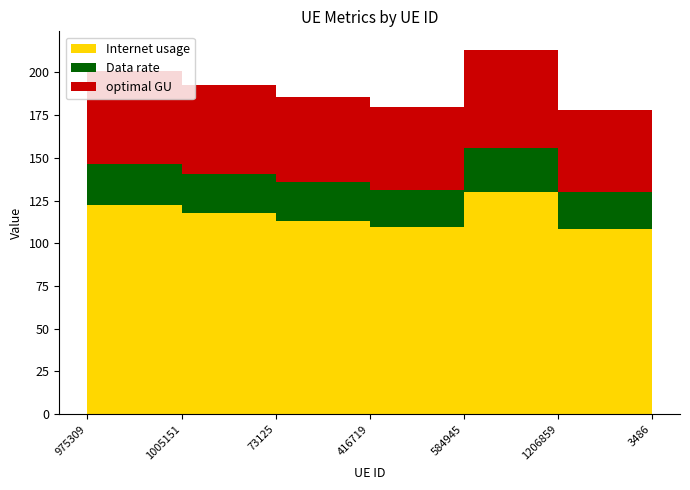

Reading left to right, extract all data points from this chart.

Internet usage: 122.4	117.6	113.3	109.6	130.1	108.6	123.7
Data rate: 24.0	23.1	22.3	21.5	25.6	21.3	24.3
optimal GU: 54.3	52.1	50.2	48.6	57.7	48.1	54.8